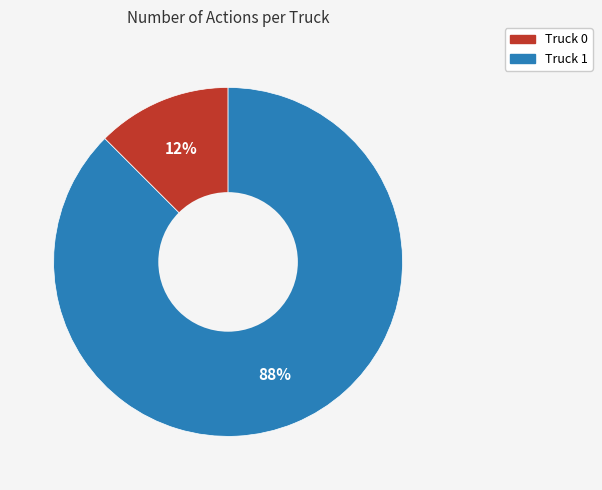

To the nearest percent, what is the combined percentage of Truck 1 and Truck 0?

100%